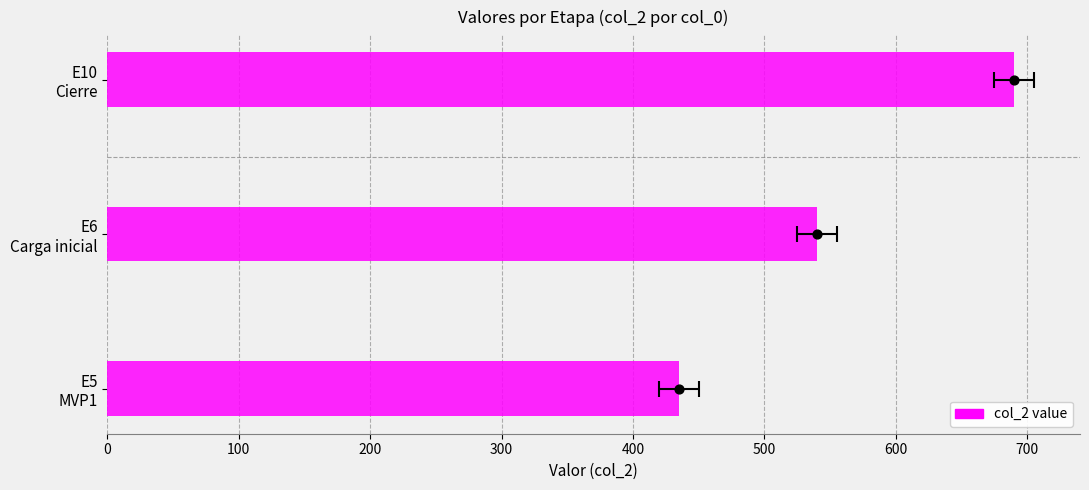

What is the change in value from E5 MVP1 to E10 Cierre?

+255